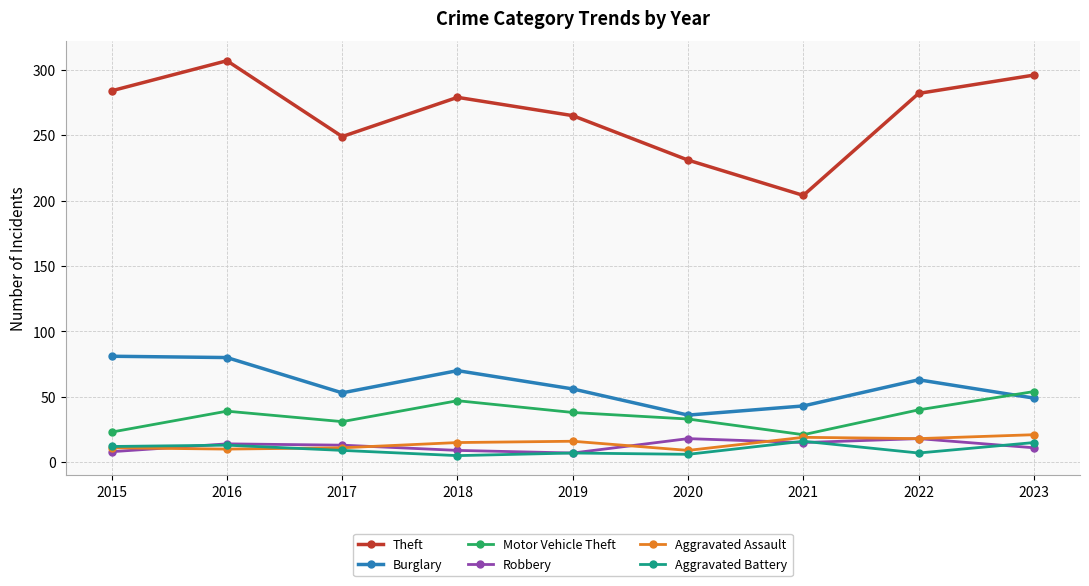

What is the difference between the maximum and minimum values in the Robbery series?

11